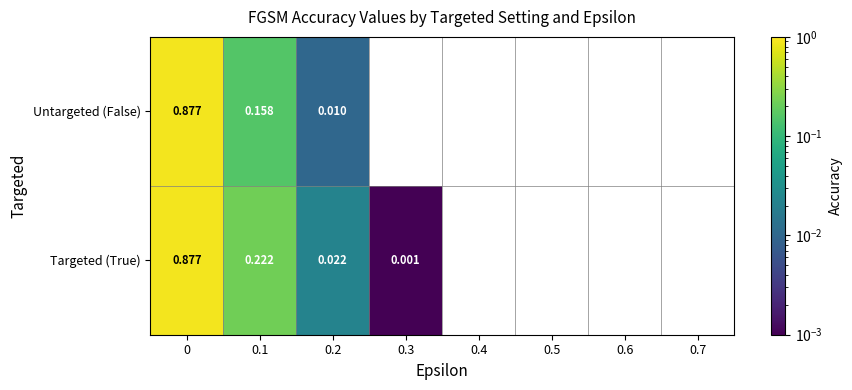

Is the value of Targeted (True) at 0.2 greater than the value of Untargeted (False) at 0.1?

No